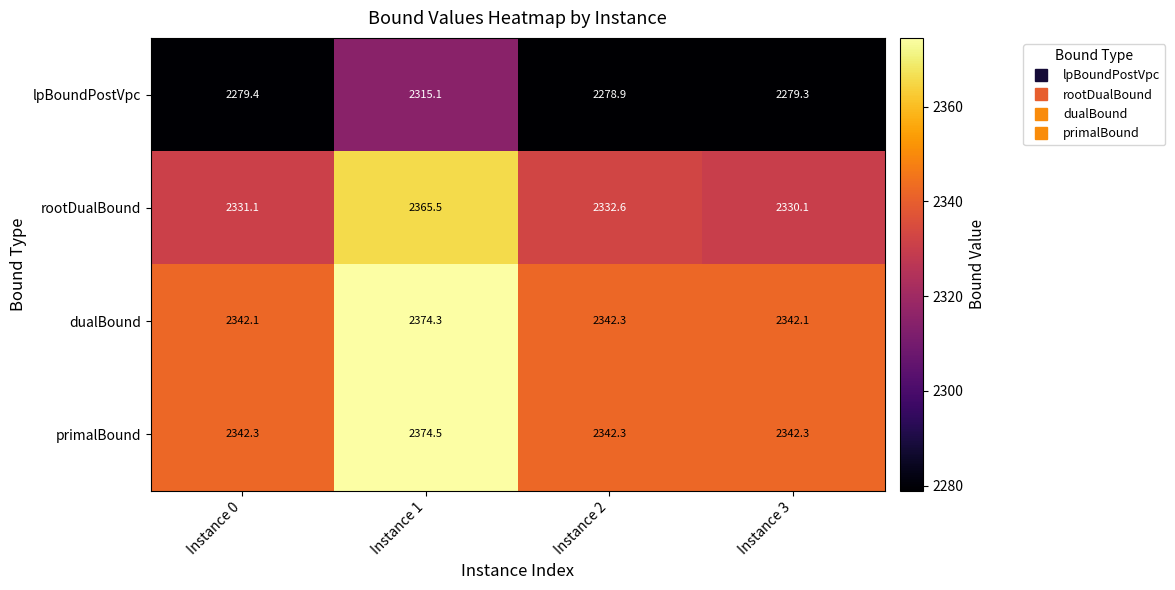

What is the total value across all series at Instance 3?

9293.8